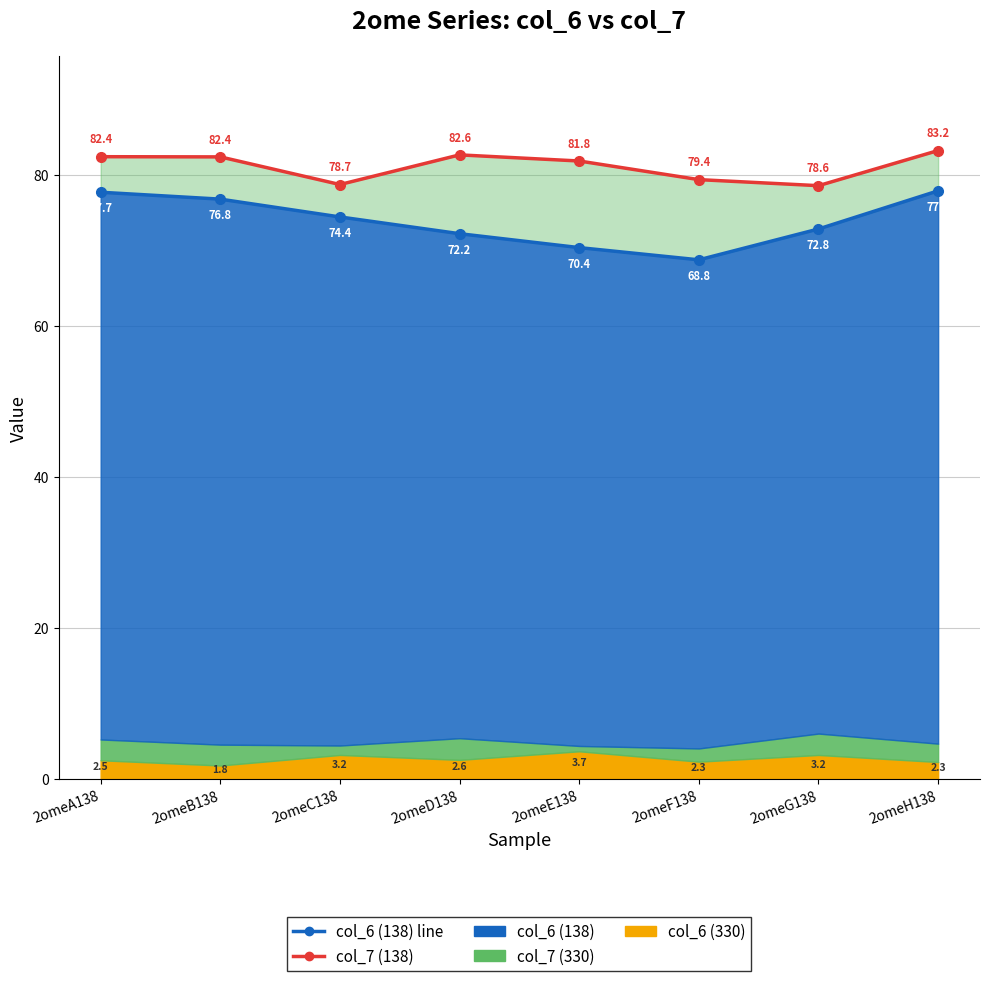

Which has a higher value, 2omeH138 or 2omeC138?

2omeH138